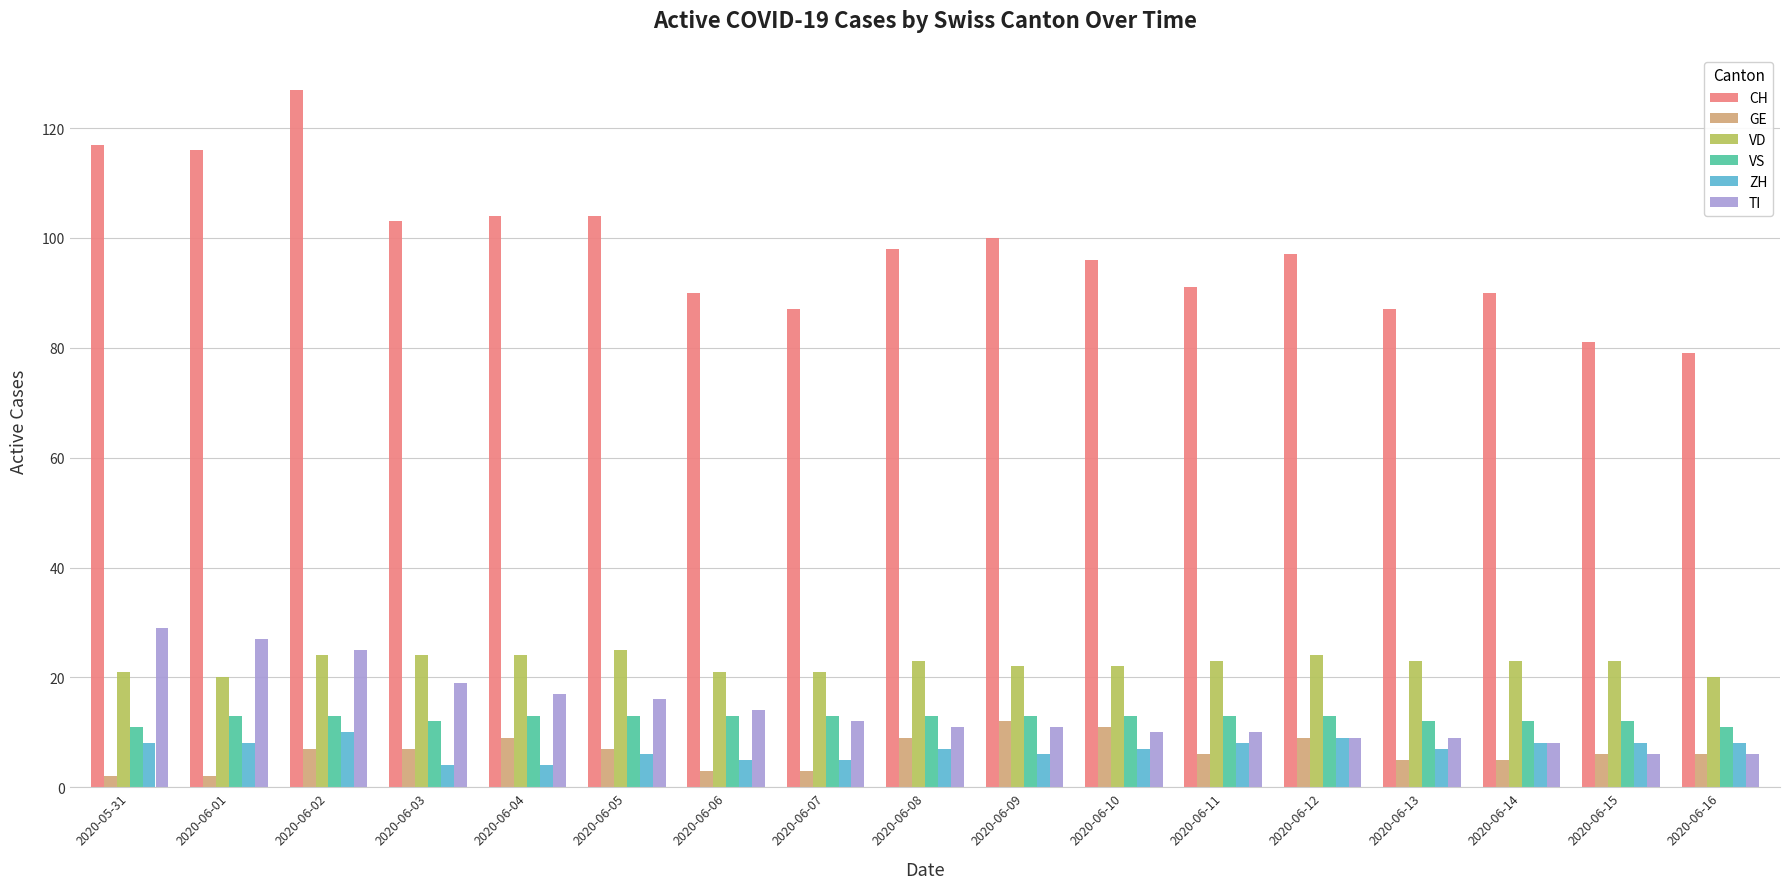

At which label does ZH first exceed 7?

2020-05-31